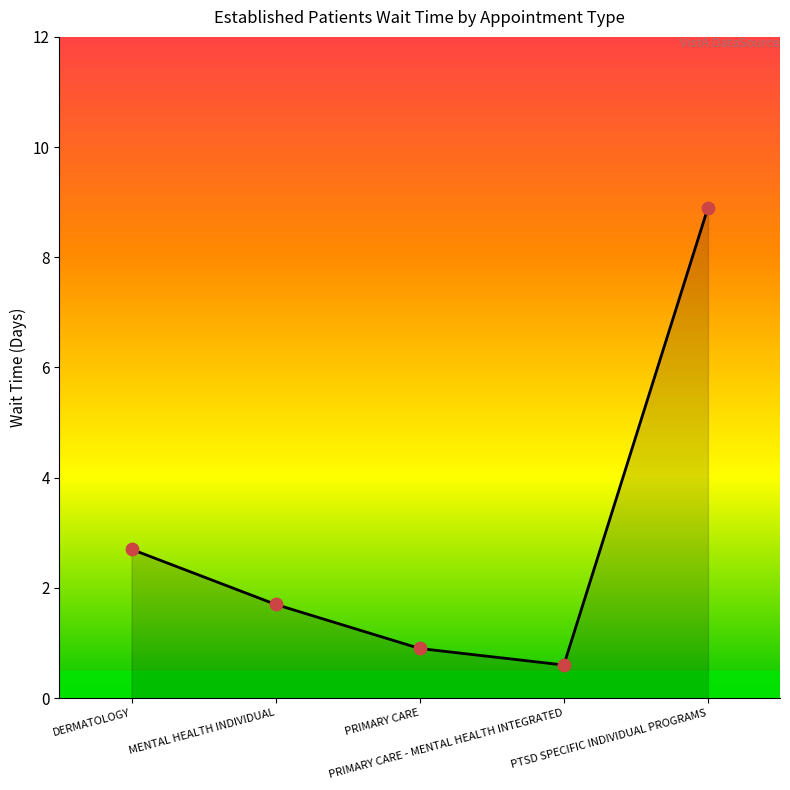

Which has a higher value, PTSD SPECIFIC INDIVIDUAL PROGRAMS or PRIMARY CARE?

PTSD SPECIFIC INDIVIDUAL PROGRAMS